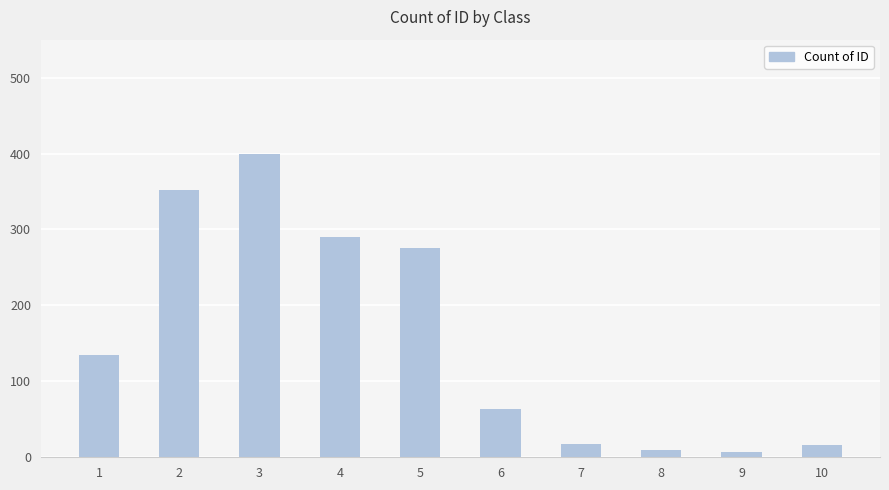

What is the difference between the maximum and minimum values?

392